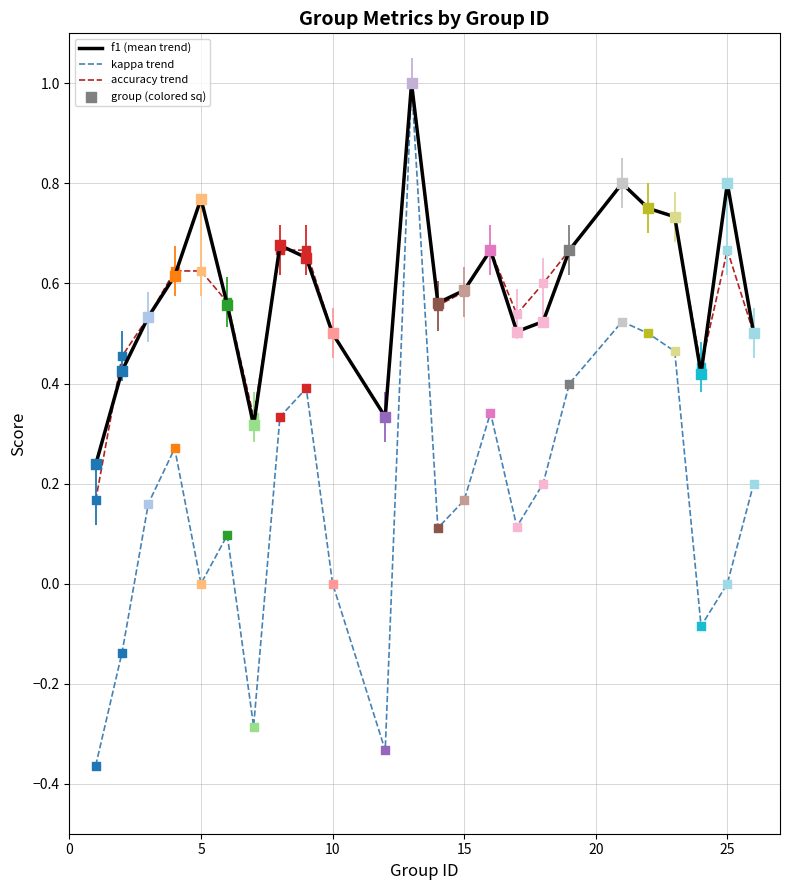

What is the greatest value displayed?

1.0